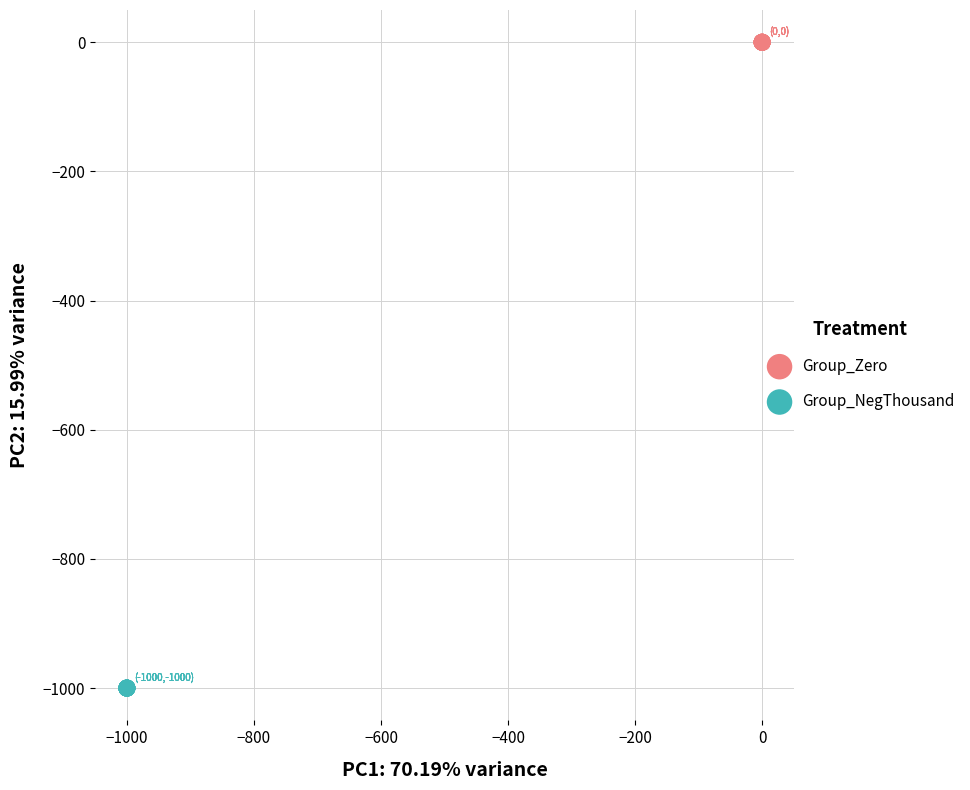

Which series reaches the minimum Y coordinate?

Group_NegThousand